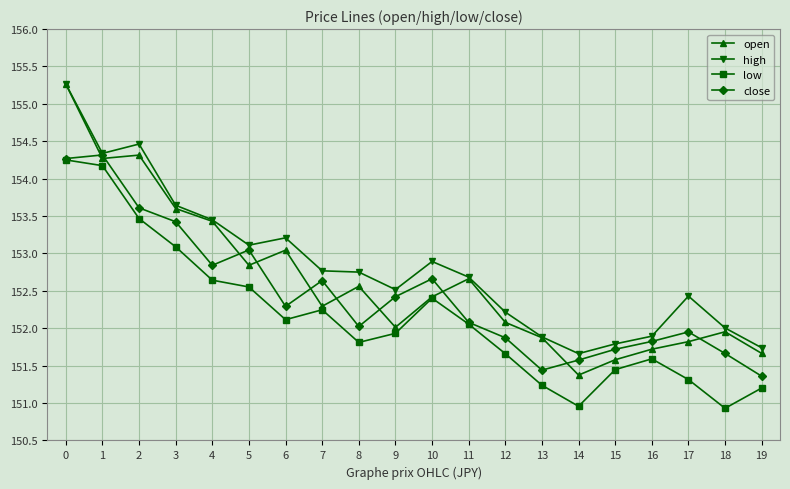

True or false: low has more than 2 points higher than both neighbors.

True